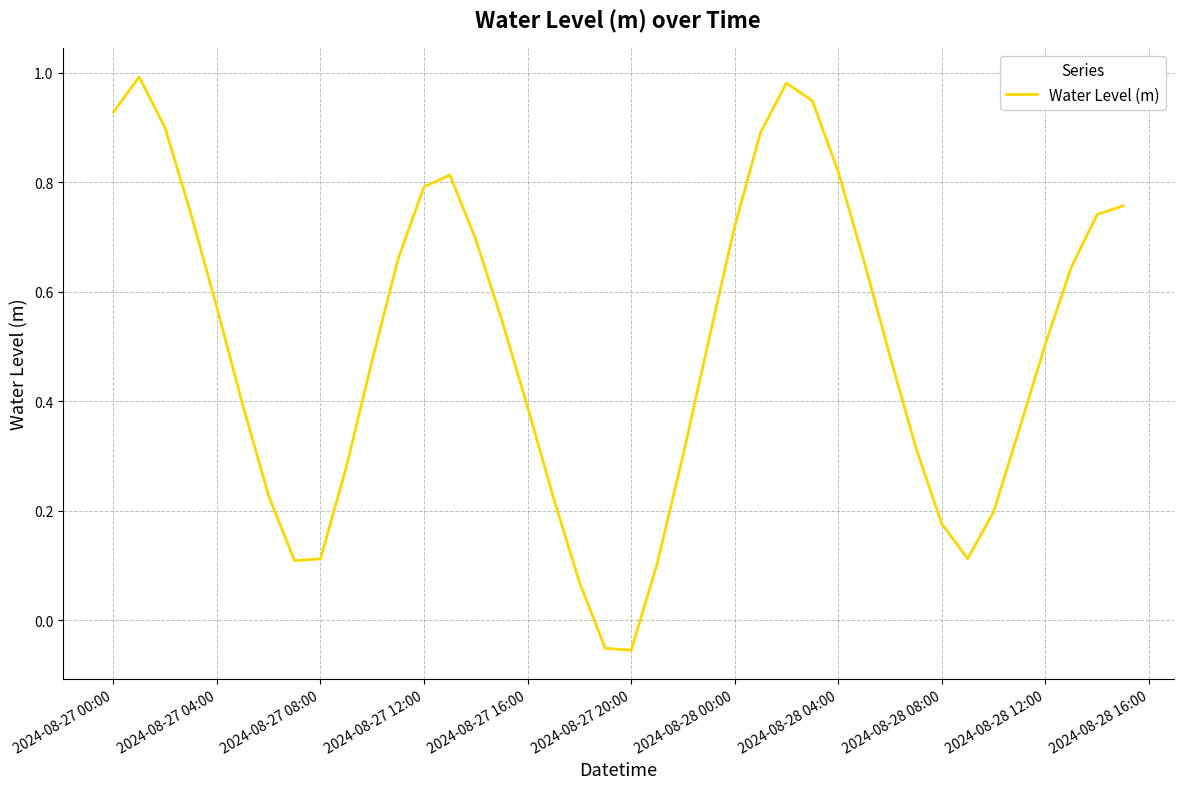

True or false: the data shows 1.4 at 2024-08-28 04:00.

False